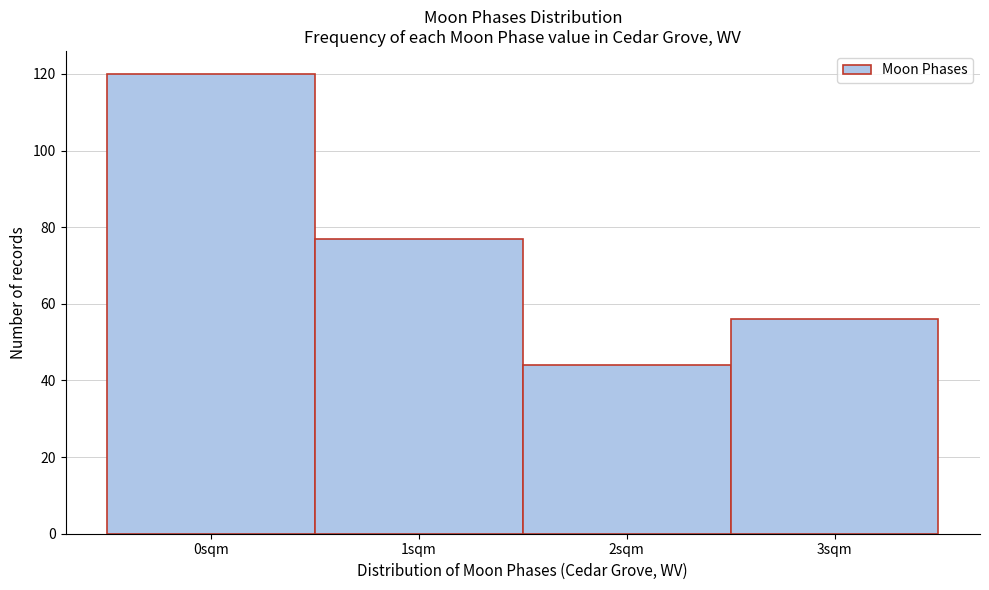

Reading left to right, what are all the values shown in this chart?

120	77	44	56